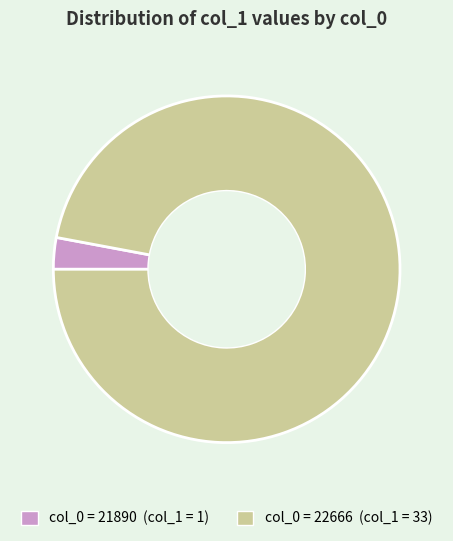

How many slices are in this pie chart?

2